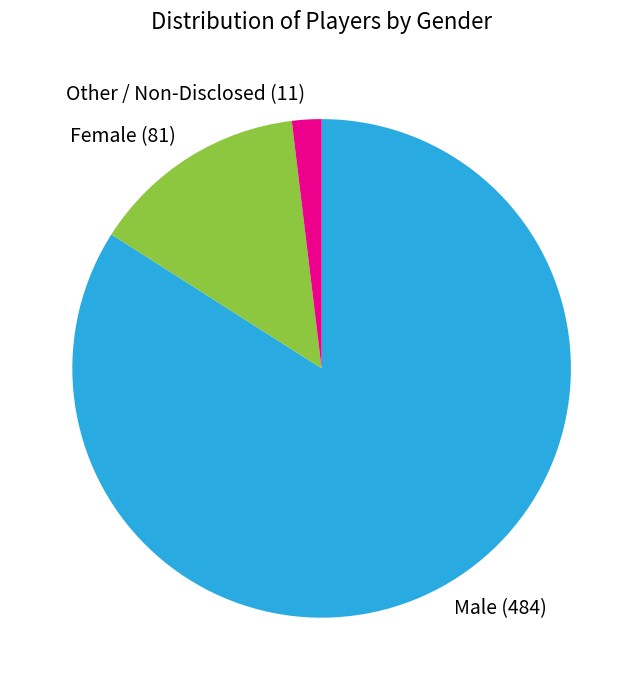

Rank the categories by value from lowest to highest.

Other / Non-Disclosed, Female, Male